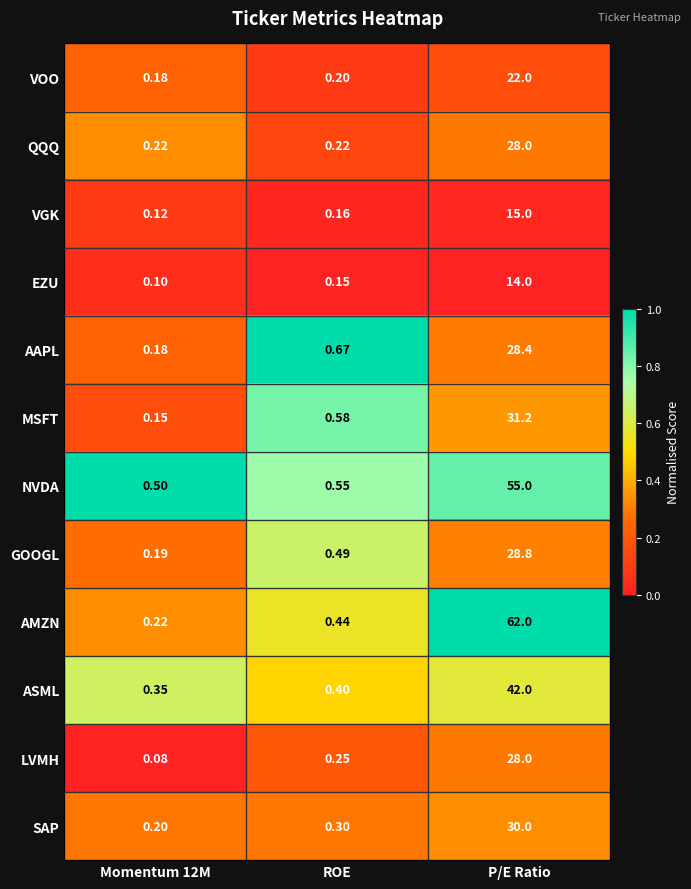

Rank the series at ROE from highest to lowest value.

AAPL, MSFT, NVDA, GOOGL, AMZN, ASML, SAP, LVMH, QQQ, VOO, VGK, EZU